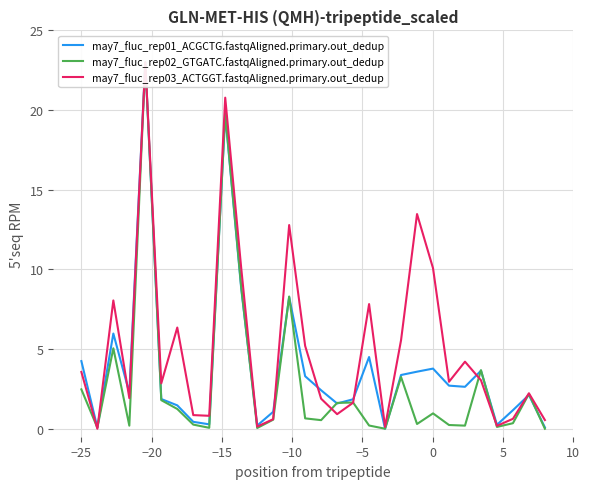

True or false: may7_fluc_rep02_GTGATC.fastqAligned.primary.out_dedup and may7_fluc_rep01_ACGCTG.fastqAligned.primary.out_dedup intersect in this chart.

True